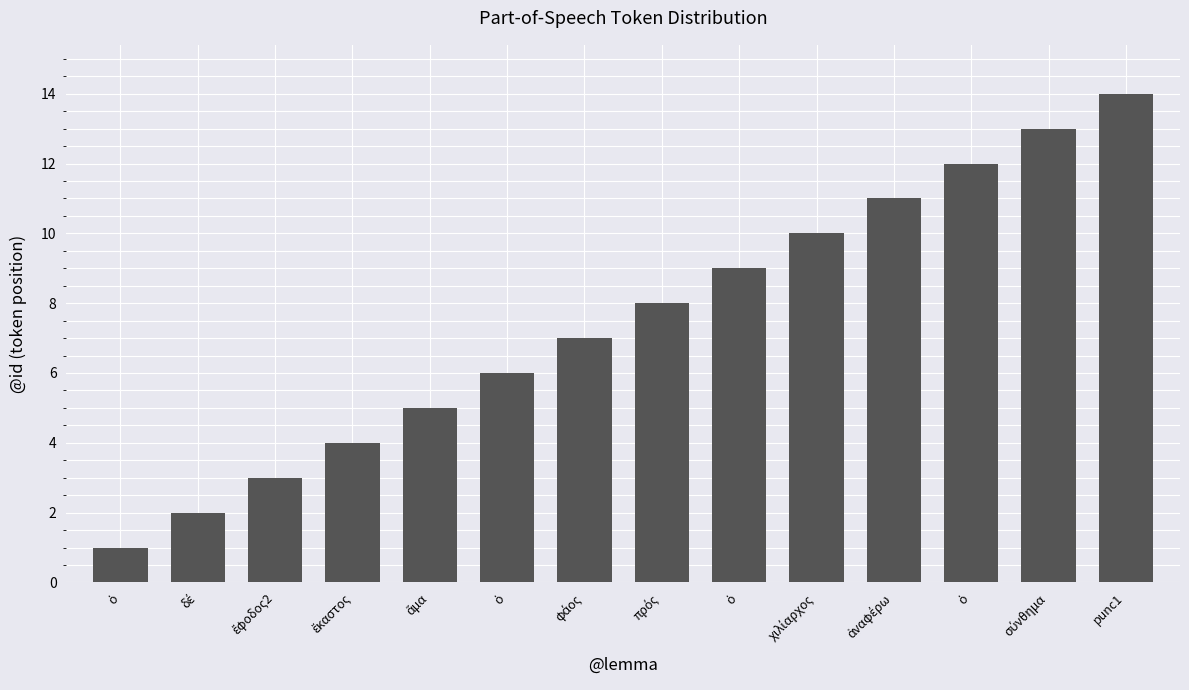

Reading left to right, extract all data points from this chart.

1	2	3	4	5	6	7	8	9	10	11	12	13	14